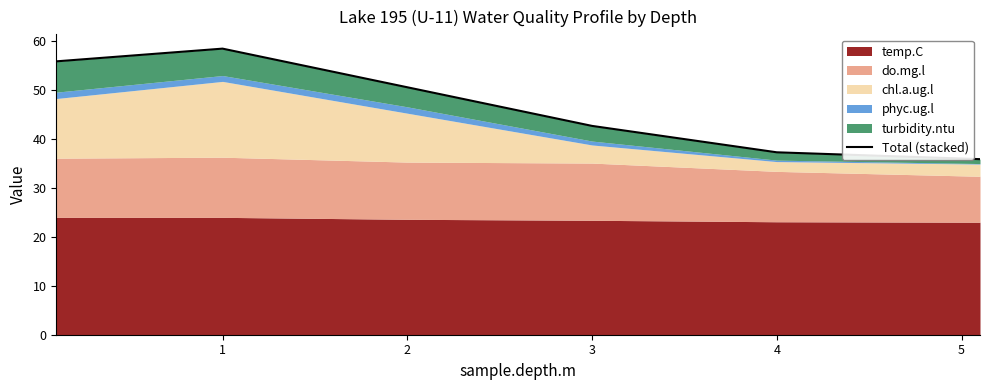

How many values exceed 50?

3